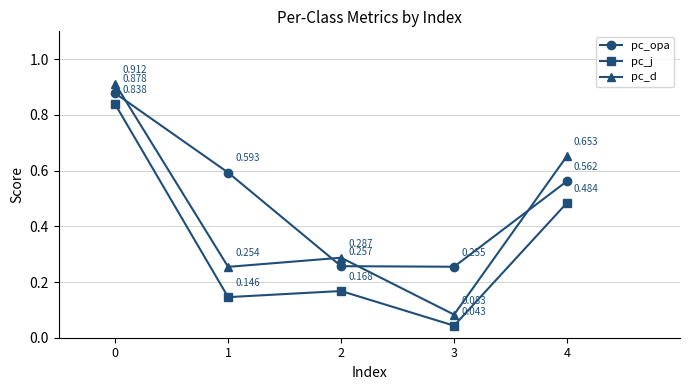

What are all the series names shown in the legend?

pc_opa, pc_j, pc_d